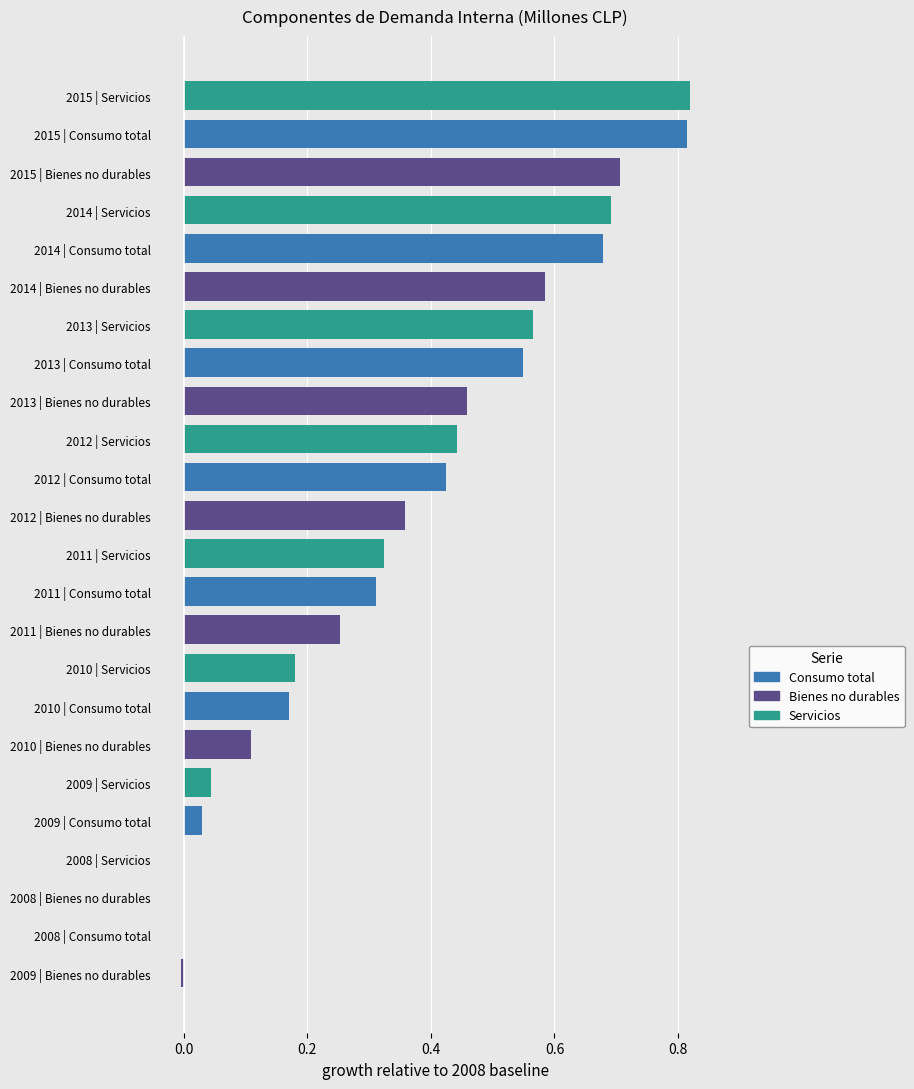

What is the sum of all Bienes no durables values?

2.5